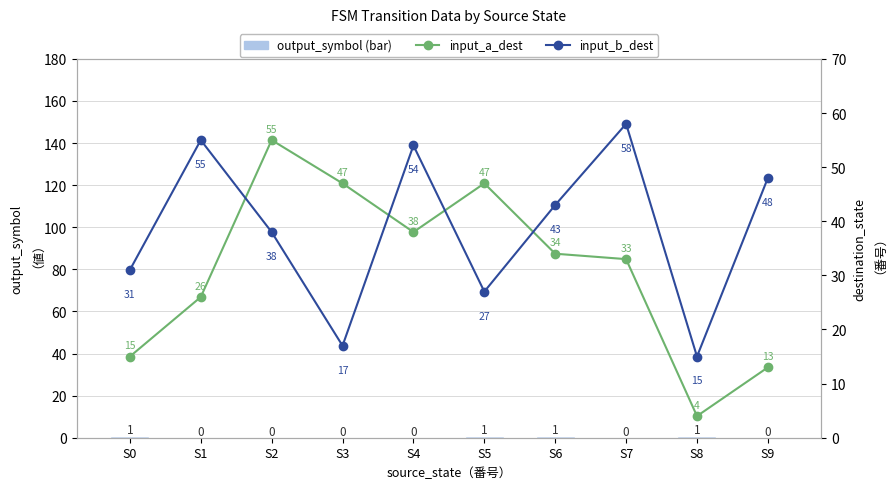

What is the difference between the input_a_dest values at S0 and S7?

18